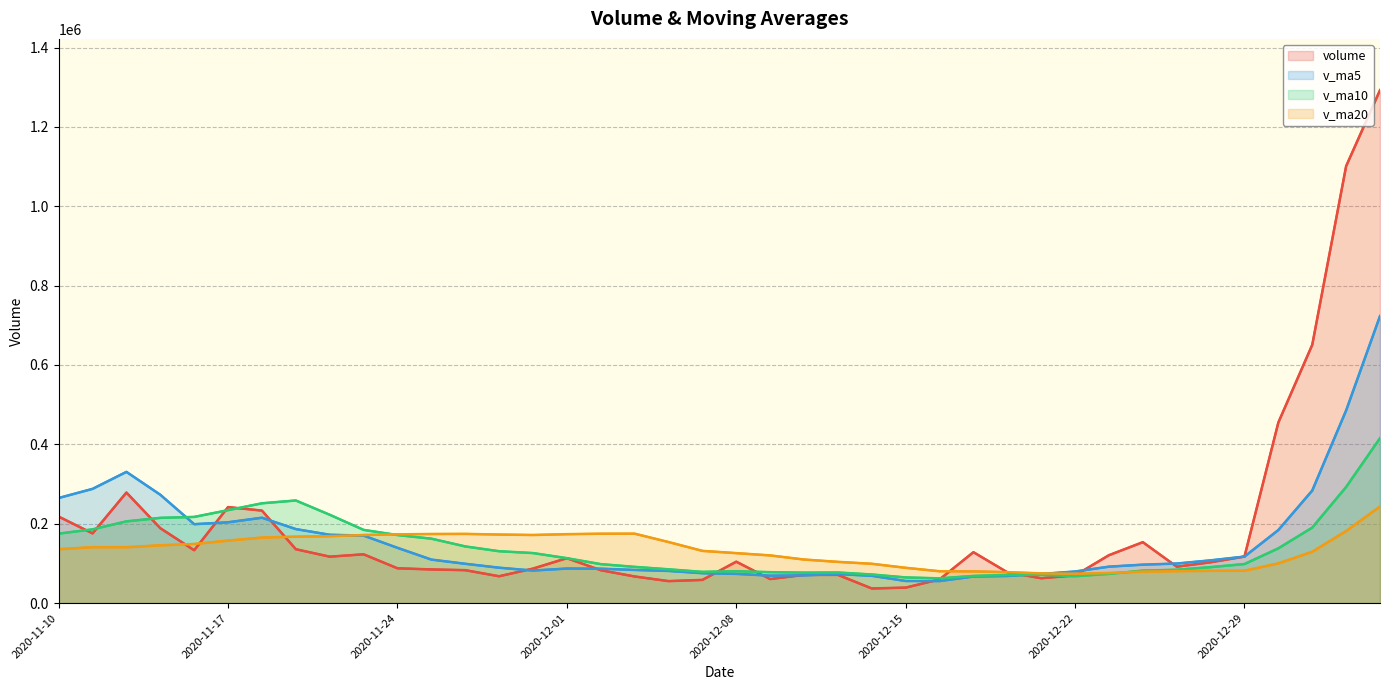

How many interior local valleys does the v_ma10 series have?

4